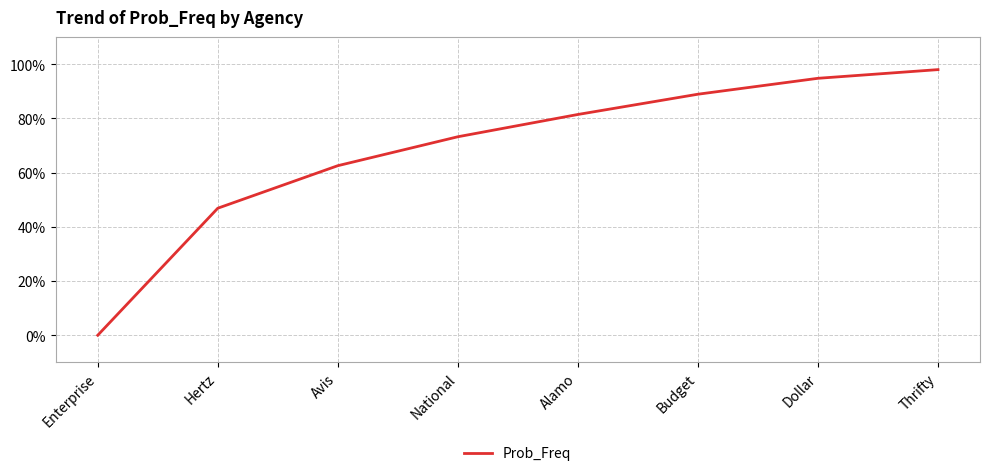

Is it true that the value at Hertz is 0.5?

True